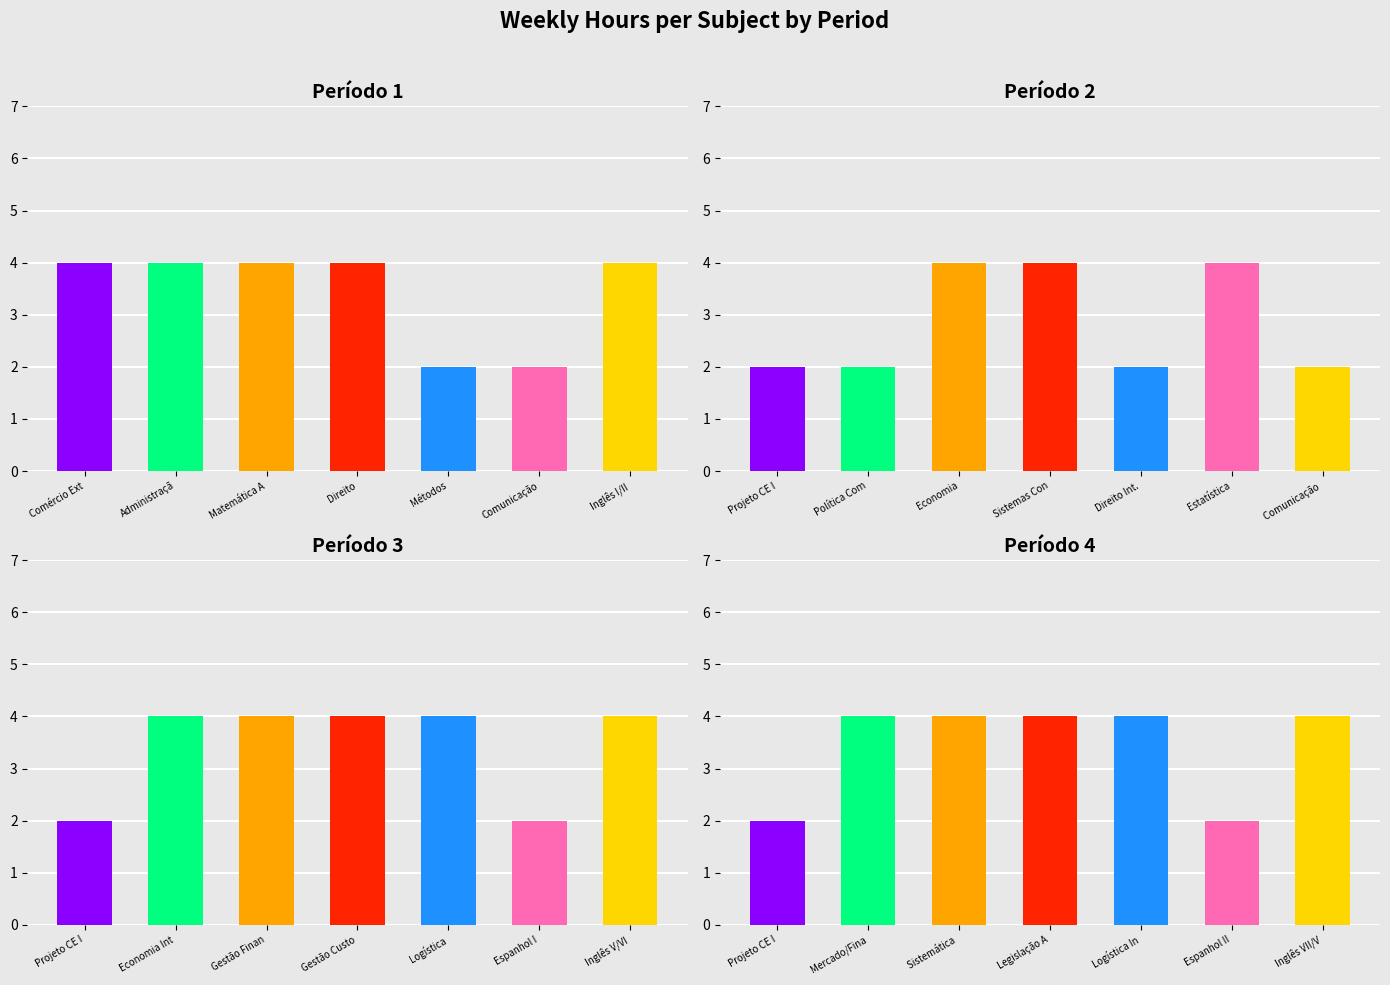

Reading left to right, list all the values displayed in this chart.

Periodo 1: Periodo 1=4	Periodo 2=4	Periodo 3=4	Periodo 4=4	4=2	5=2	6=4
Periodo 2: Periodo 1=2	Periodo 2=2	Periodo 3=4	Periodo 4=4	4=2	5=4	6=2
Periodo 3: Periodo 1=2	Periodo 2=4	Periodo 3=4	Periodo 4=4	4=4	5=2	6=4
Periodo 4: Periodo 1=2	Periodo 2=4	Periodo 3=4	Periodo 4=4	4=4	5=2	6=4